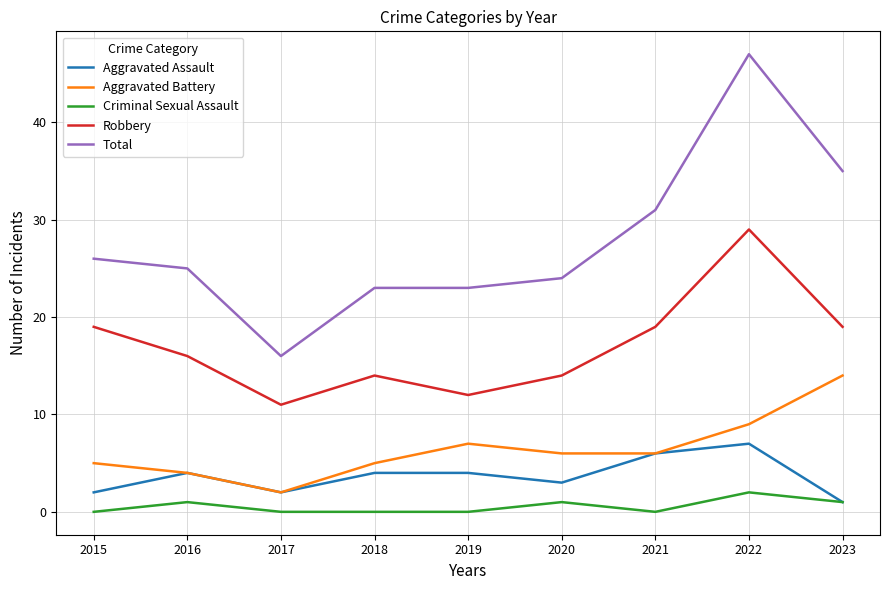

What is the total value across all series at 2019?

46